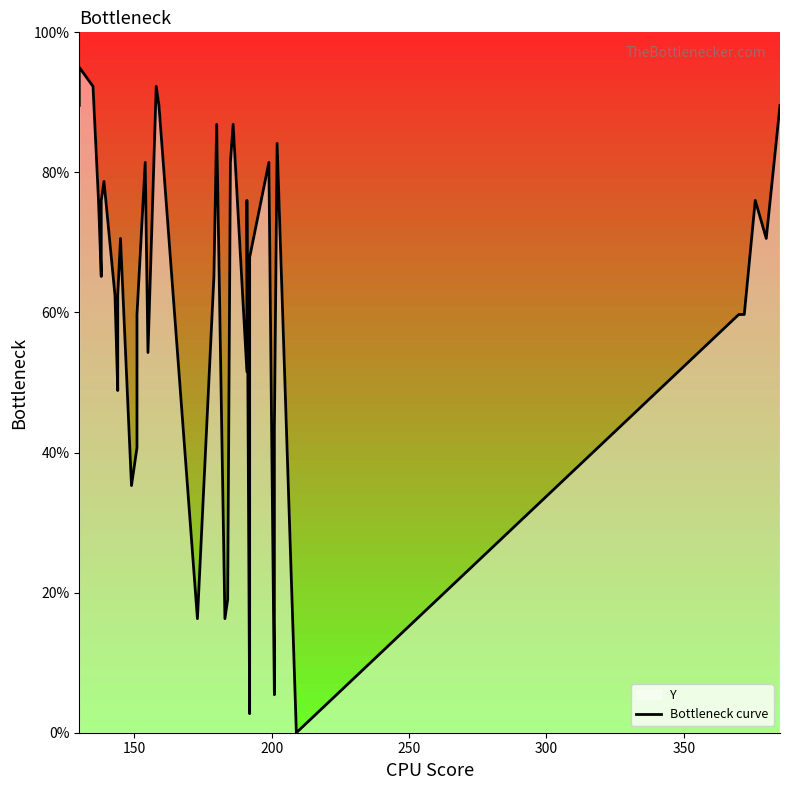

How many values are below 70?

20